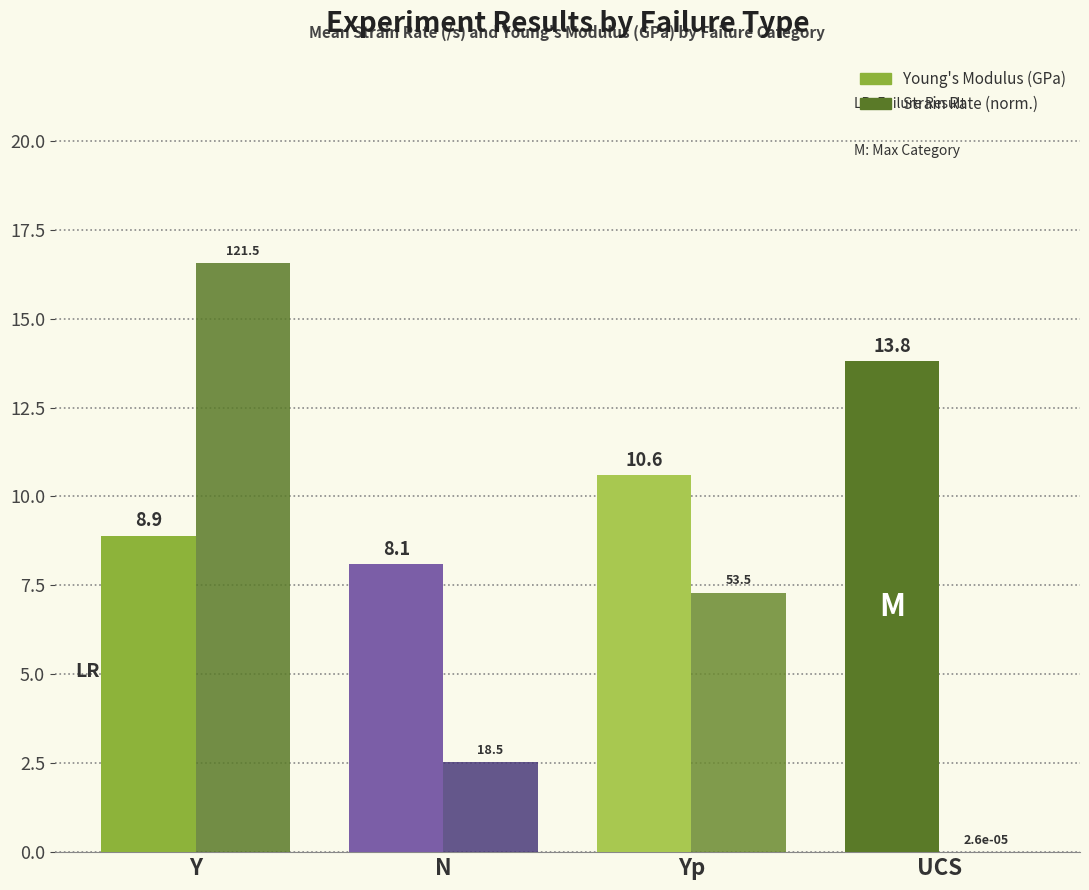

Which series has the largest range (max minus min)?

Strain Rate (norm.)